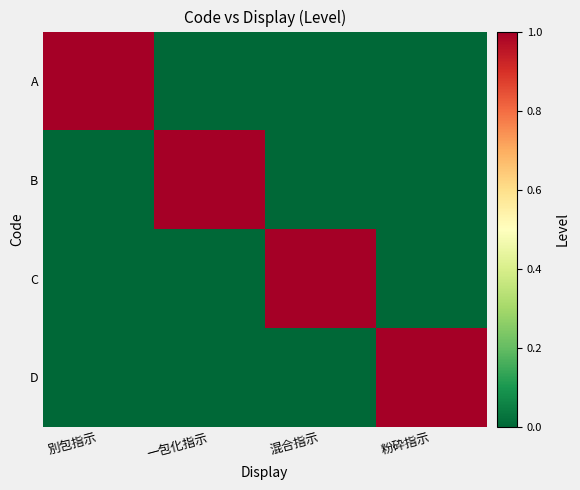

At how many categories does at least one series exceed 0?

4